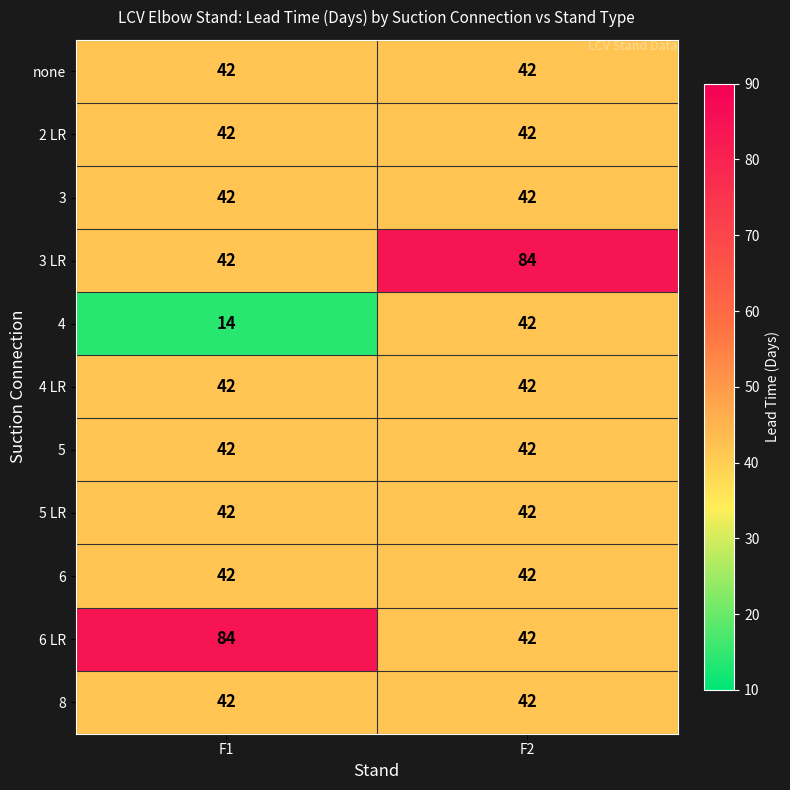

What is the average value of the 3 LR series?

63